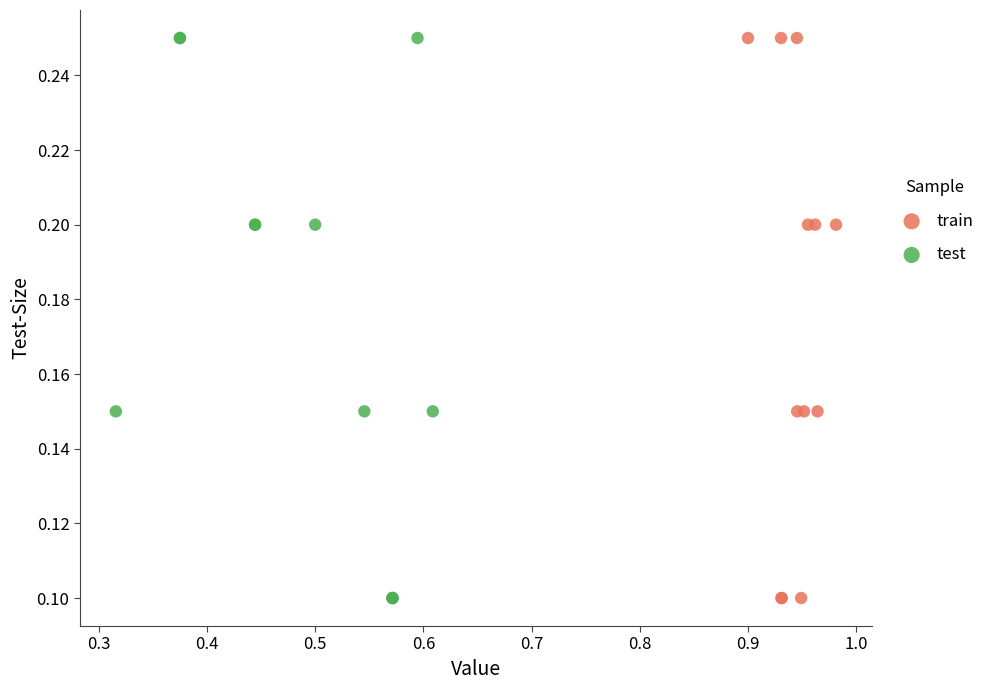

What are all the series names shown in the legend?

train, test